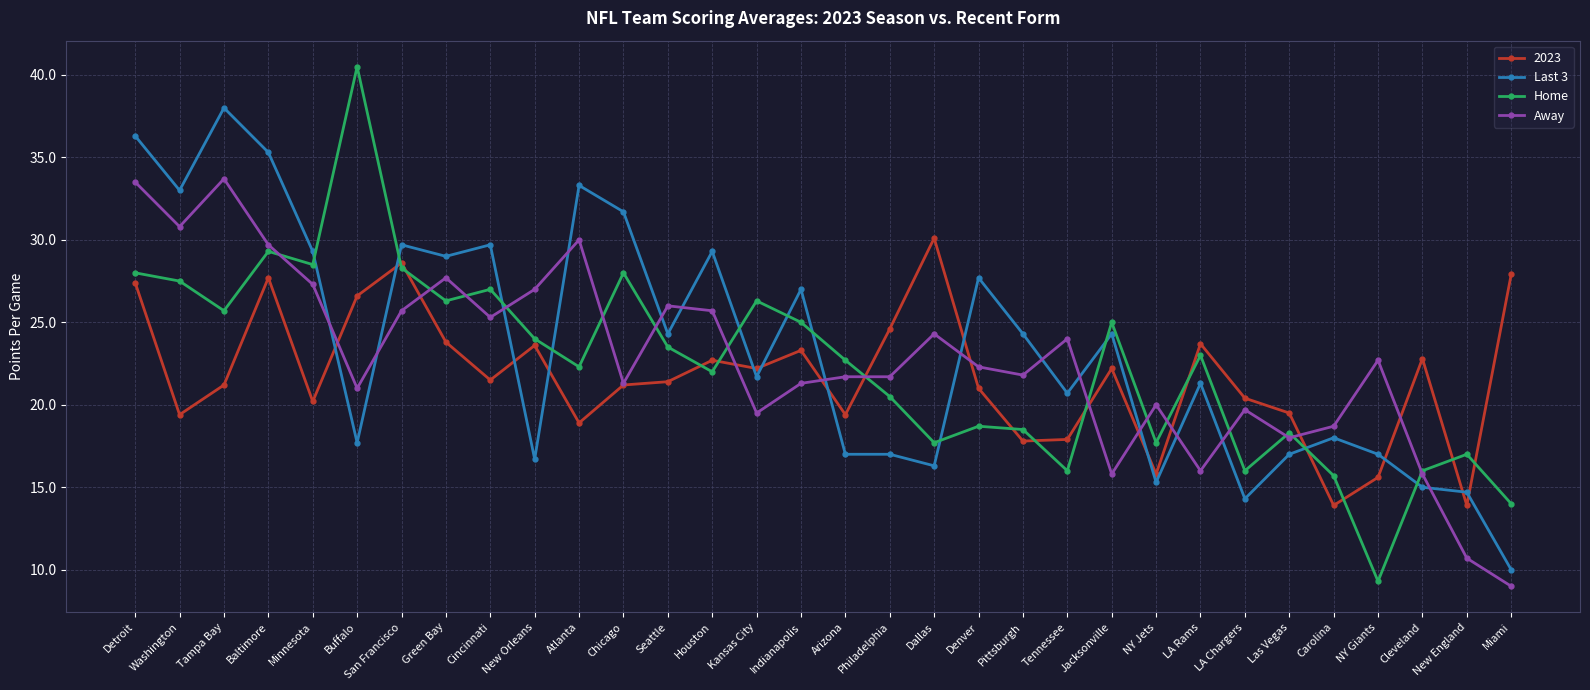

What is the maximum value for Away?

33.7